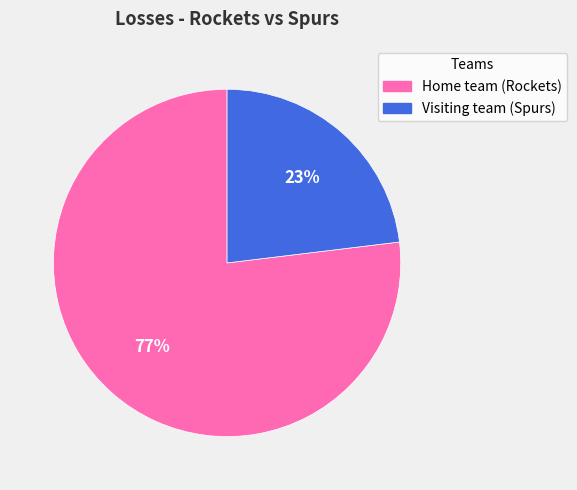

Which has a higher value, Visiting team (Spurs) or Home team (Rockets)?

Home team (Rockets)